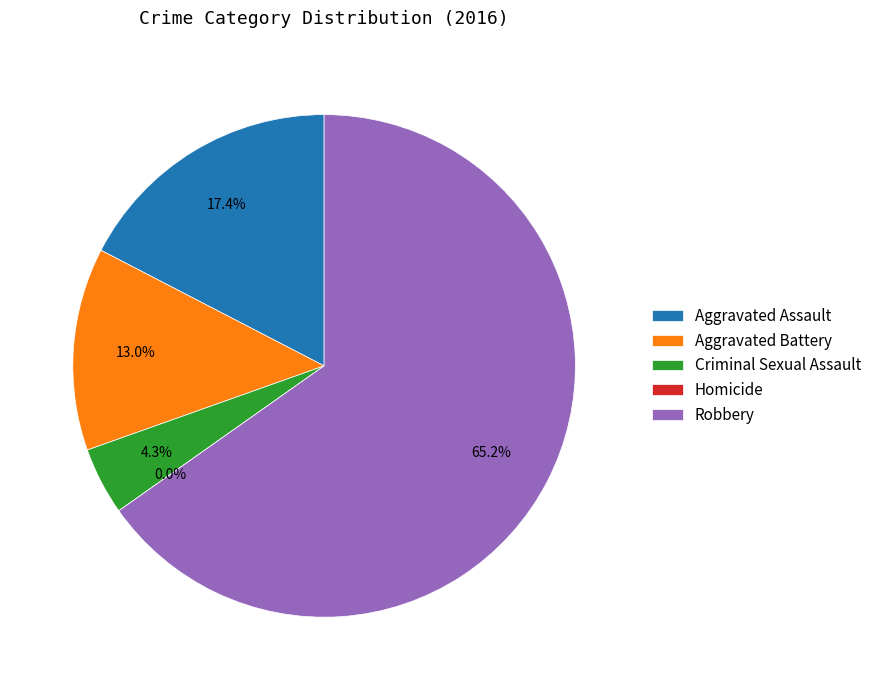

To the nearest percent, what is the difference between the largest and smallest slice percentages?

65%